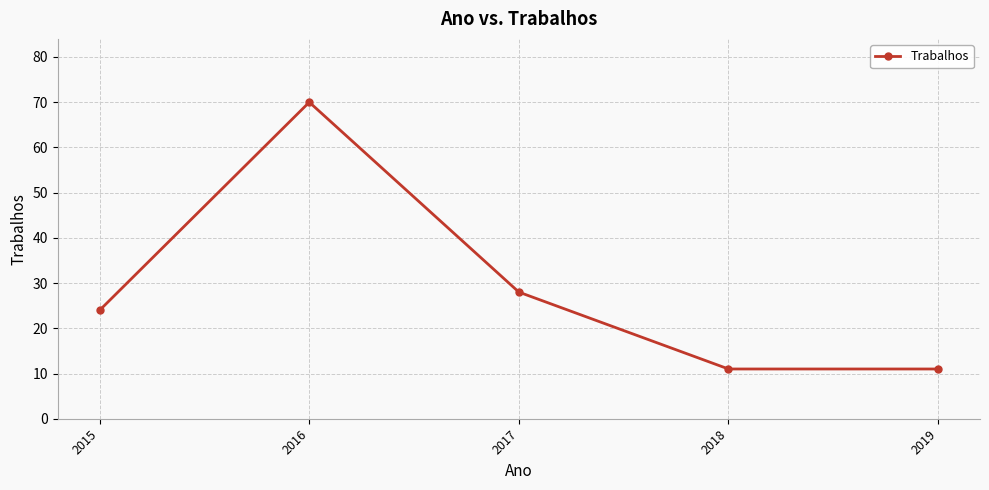

How many categories are shown in the chart?

5